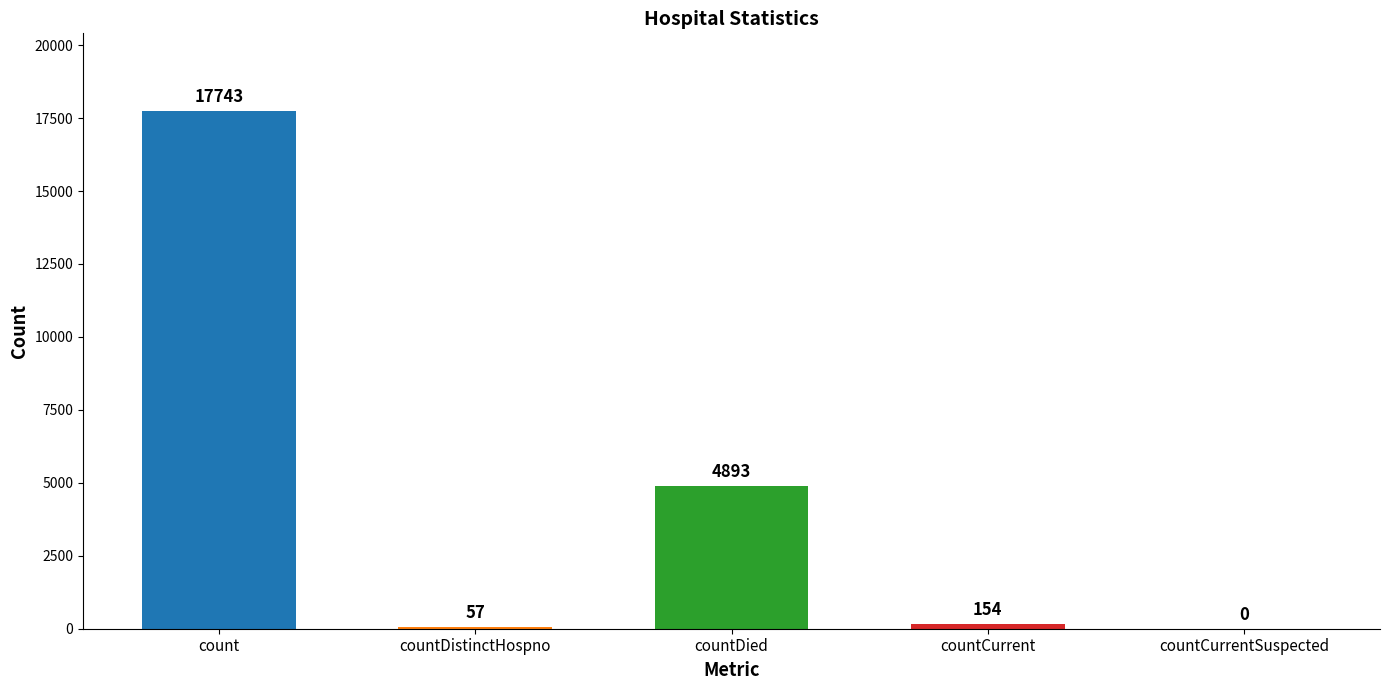

Is it true that the value at countCurrentSuspected is 8154?

False